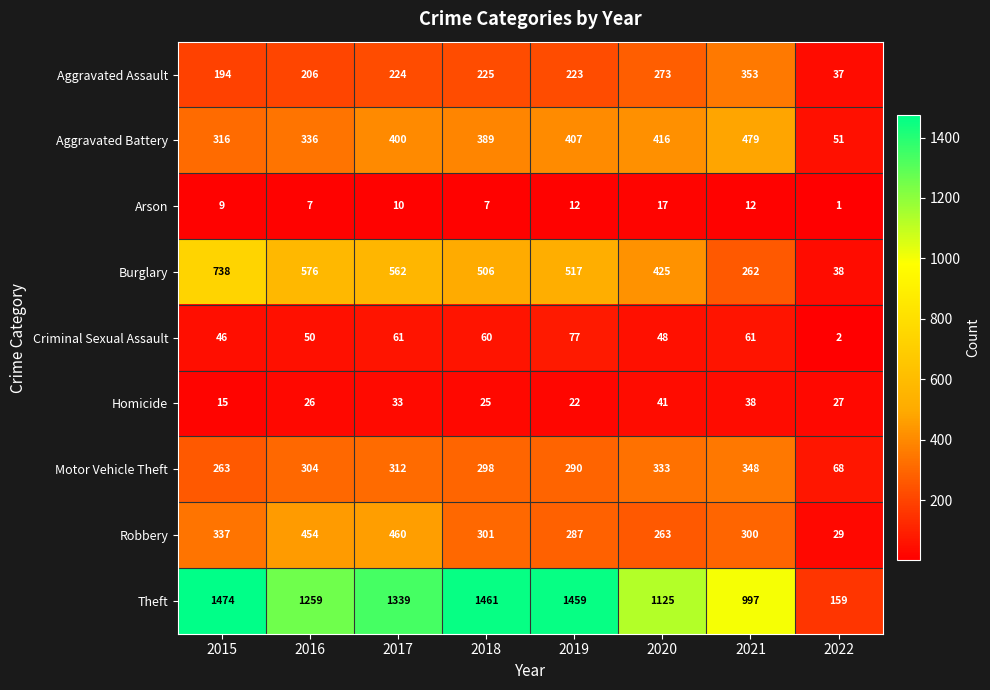

At which category does the chart reach its peak across all series?

2015